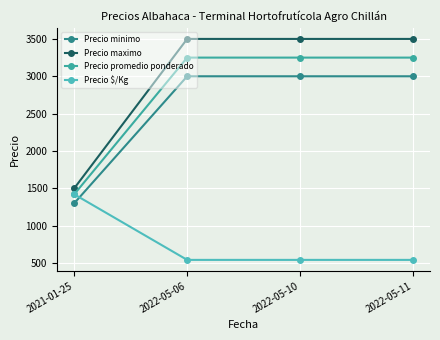

Rank the categories by Precio promedio ponderado value from lowest to highest.

2021-01-25, 2022-05-06, 2022-05-10, 2022-05-11